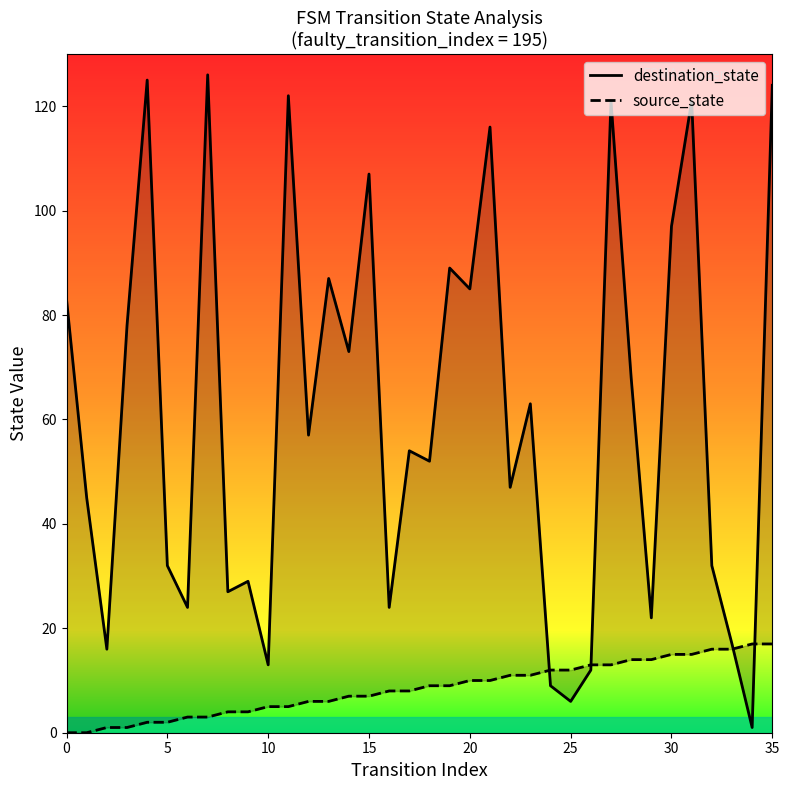

What is the sum of all source_state values?

306